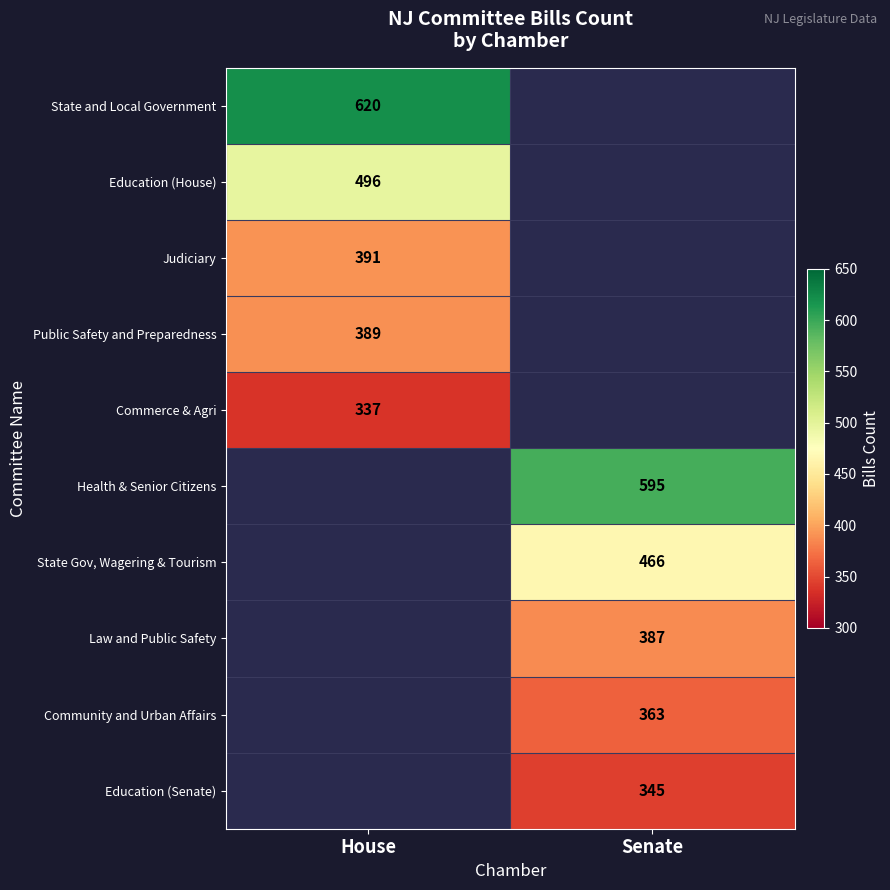

The Education (Senate) series shows 345 at Senate. True or false?

True